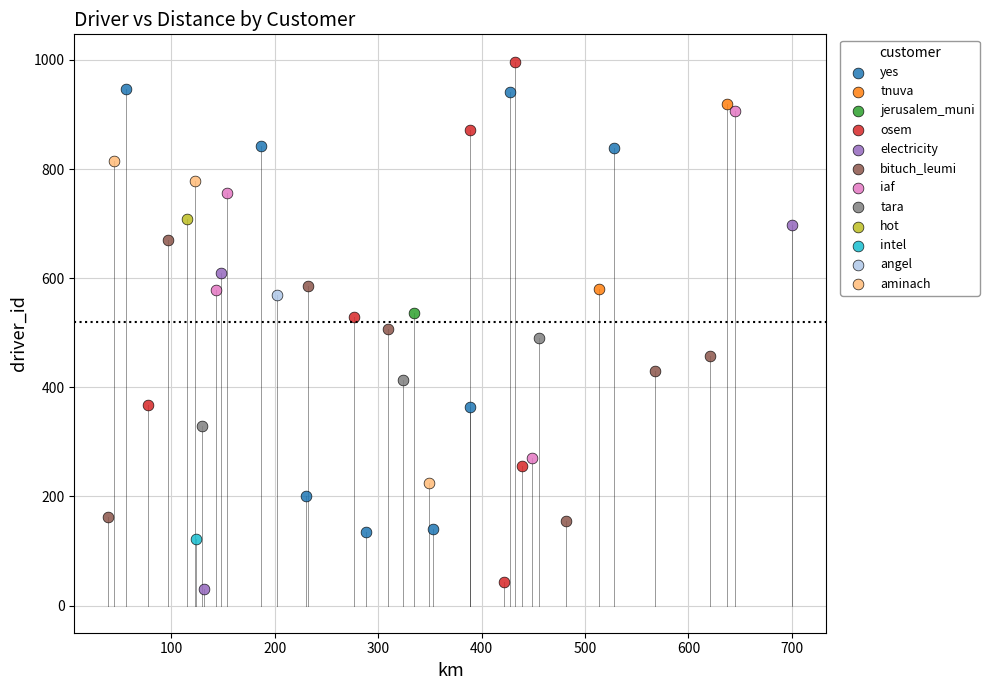

Which series contains the lowest Y value?

electricity